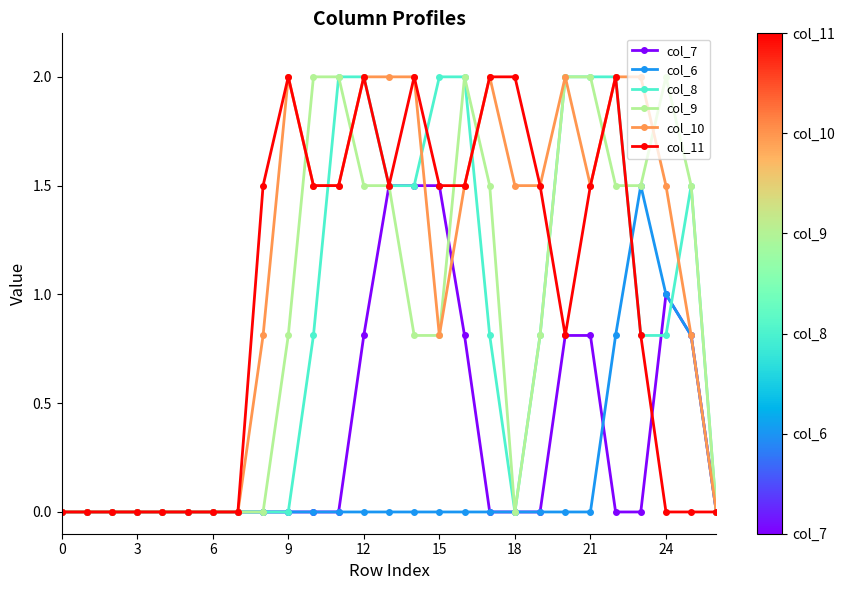

What is the highest value of the col_8 series?

2.0